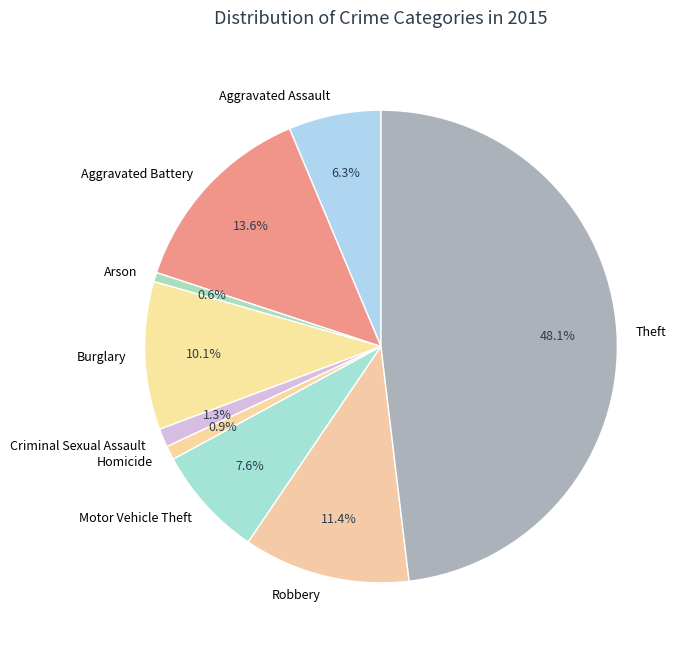

How much of the chart is everything except Homicide?

99.1%